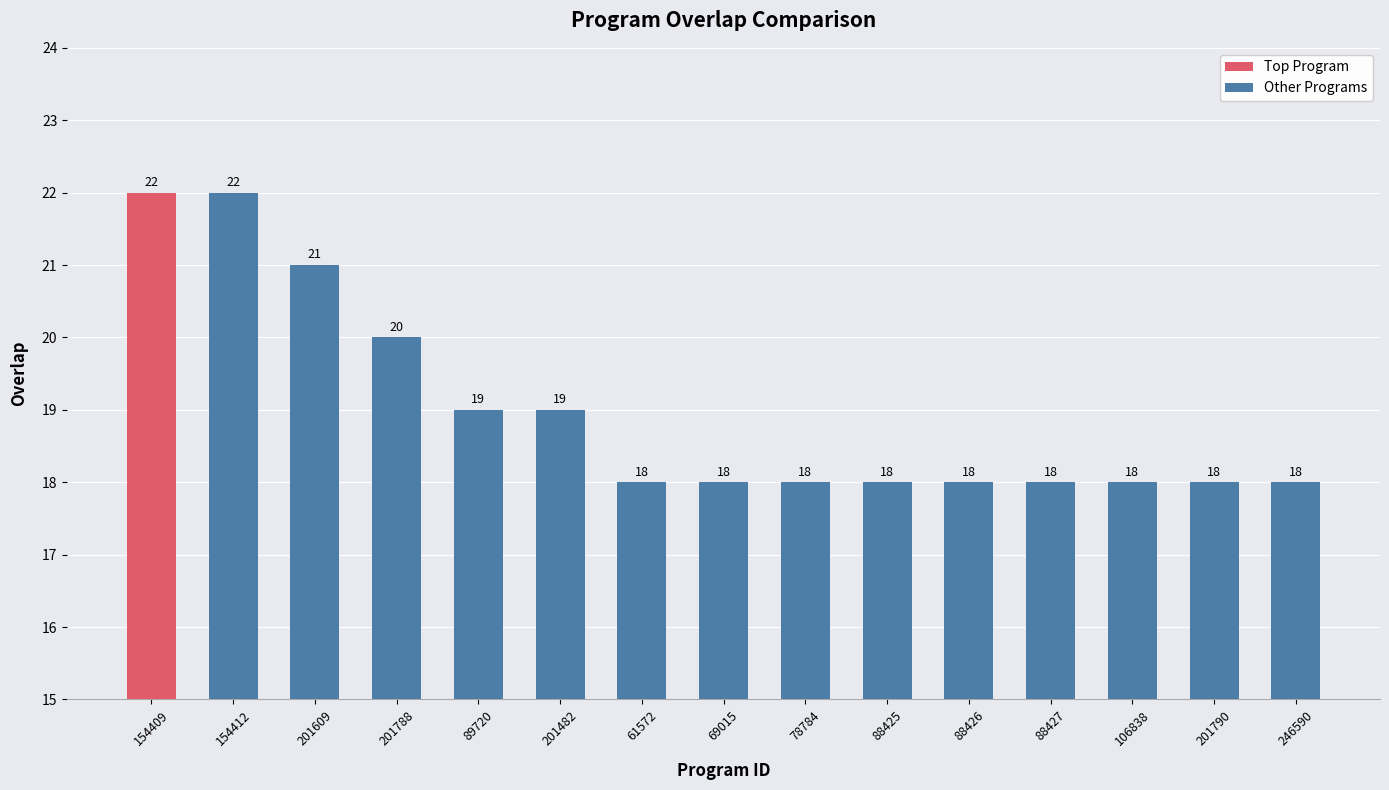

Are the bars horizontal?

No